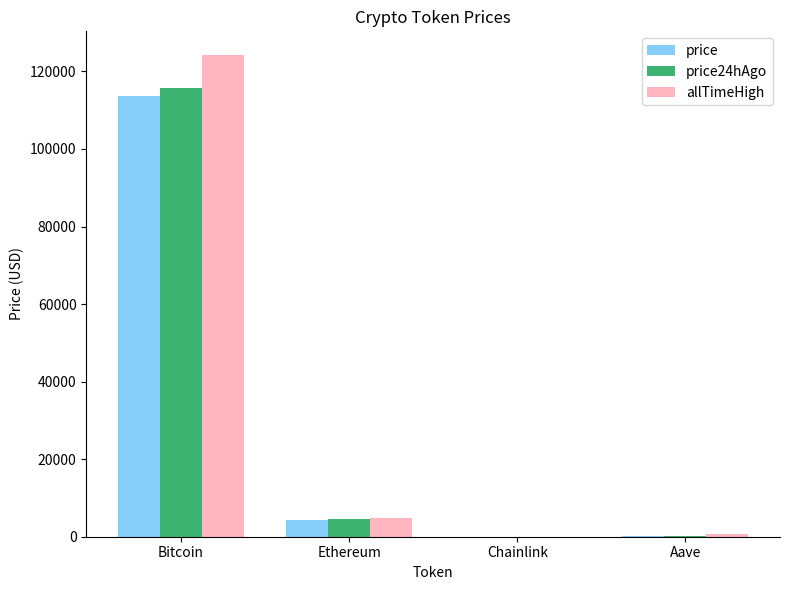

What is the spread (max minus min) of values at Chainlink?

30.9